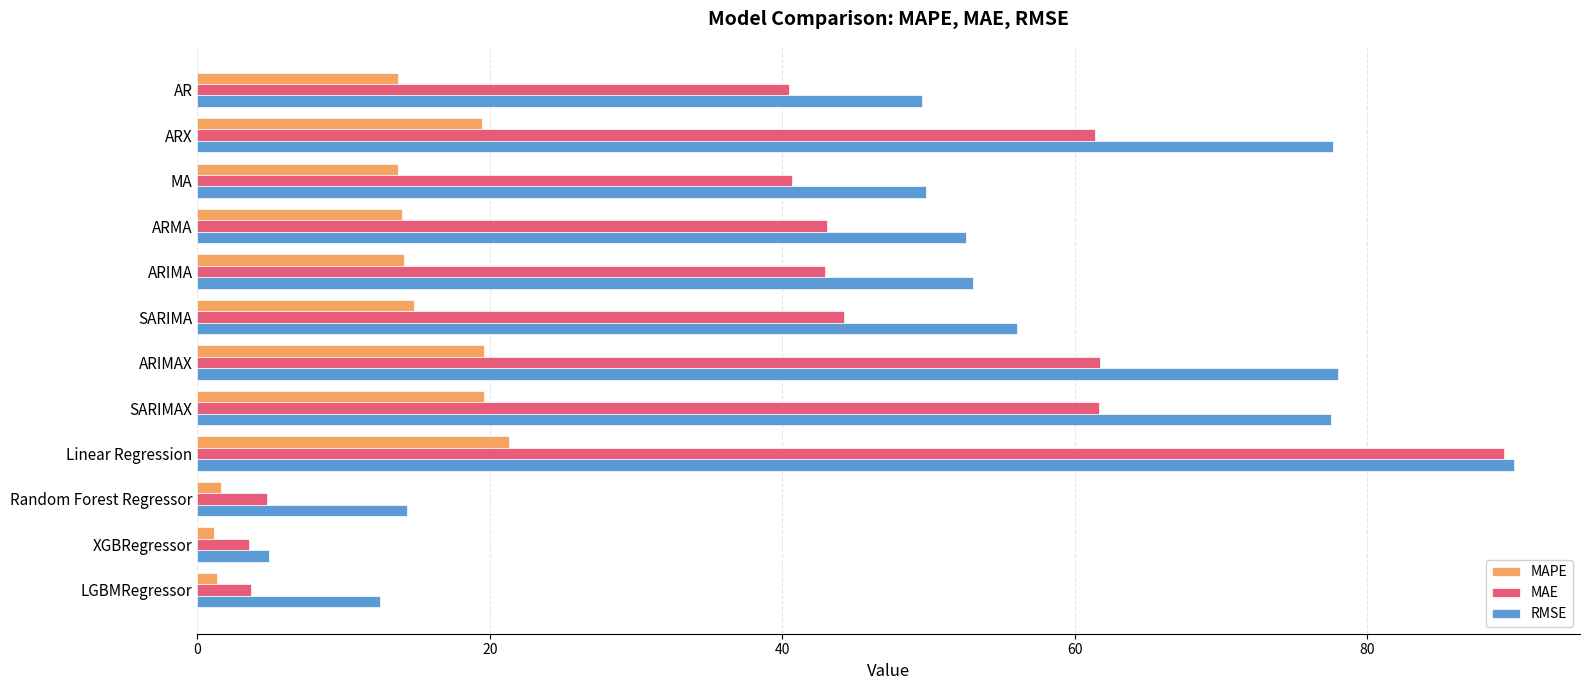

The MAPE series shows 14.8 at SARIMA. True or false?

True